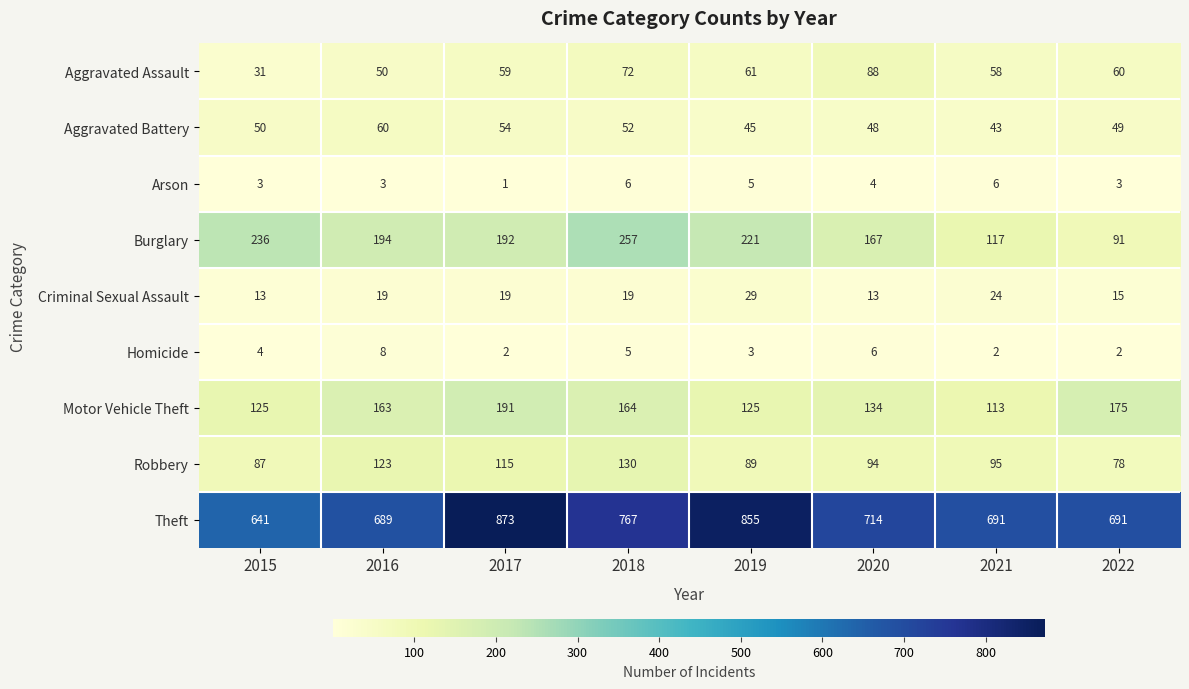

Which series has the widest spread of values?

Theft